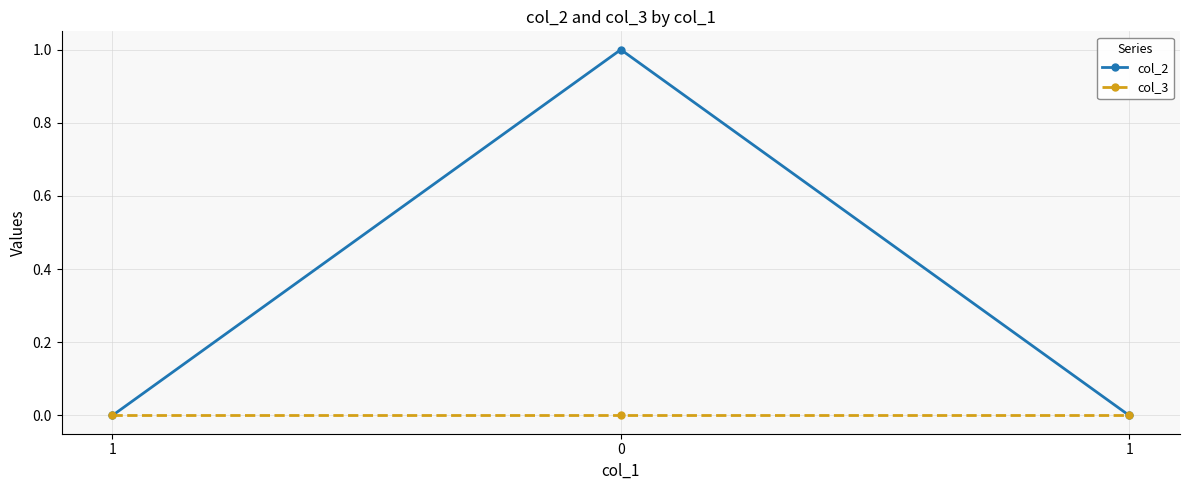

List the labels in order of col_3 value, largest first.

1, 0, 1